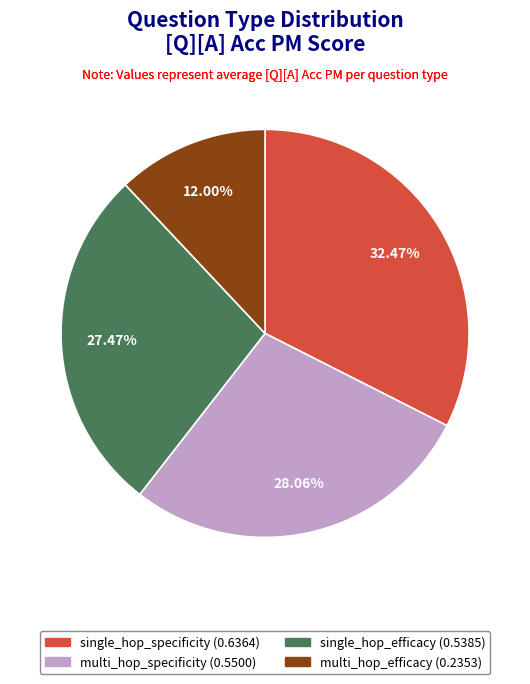

Does multi_hop_specificity represent more than half of the total?

No